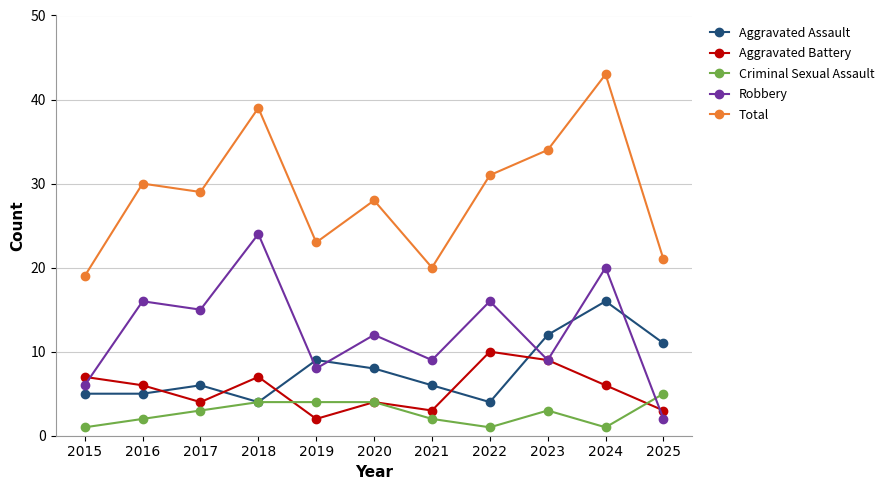

What is the total value across all series at 2016?

59